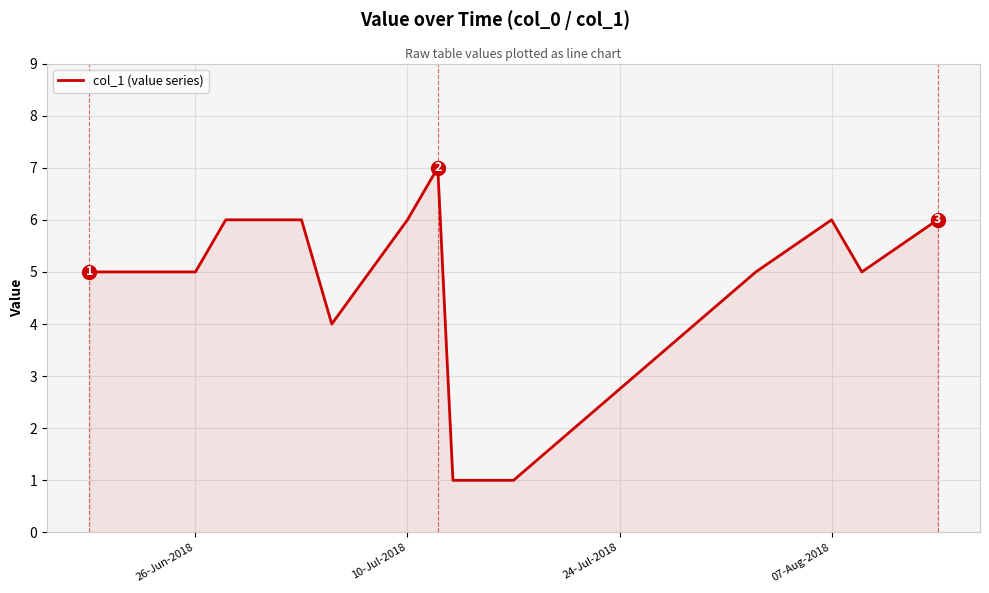

Count the number of categories in the chart.

14